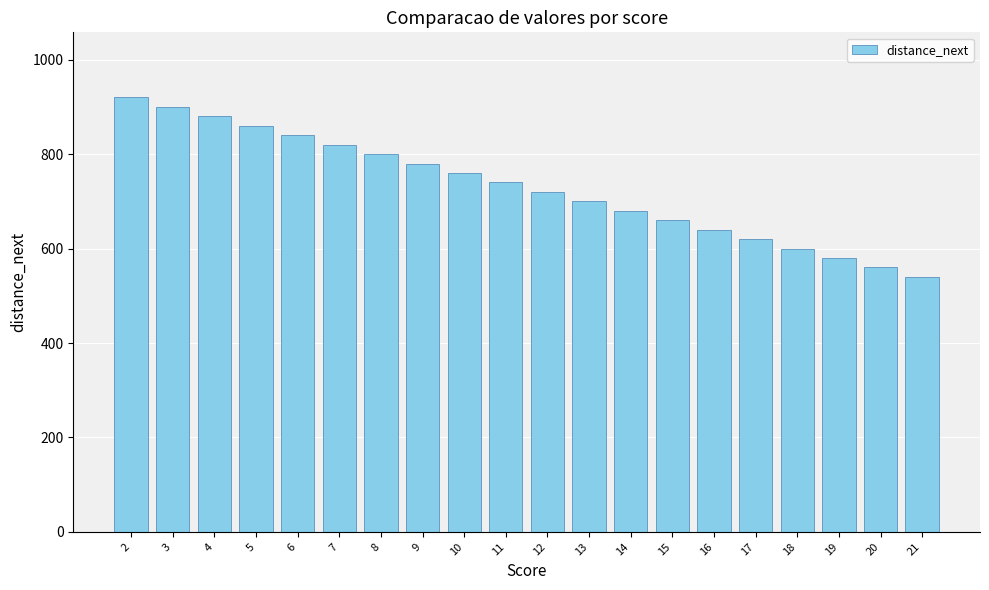

Approximately how many times larger is the value at 18 compared to 21?

1.1